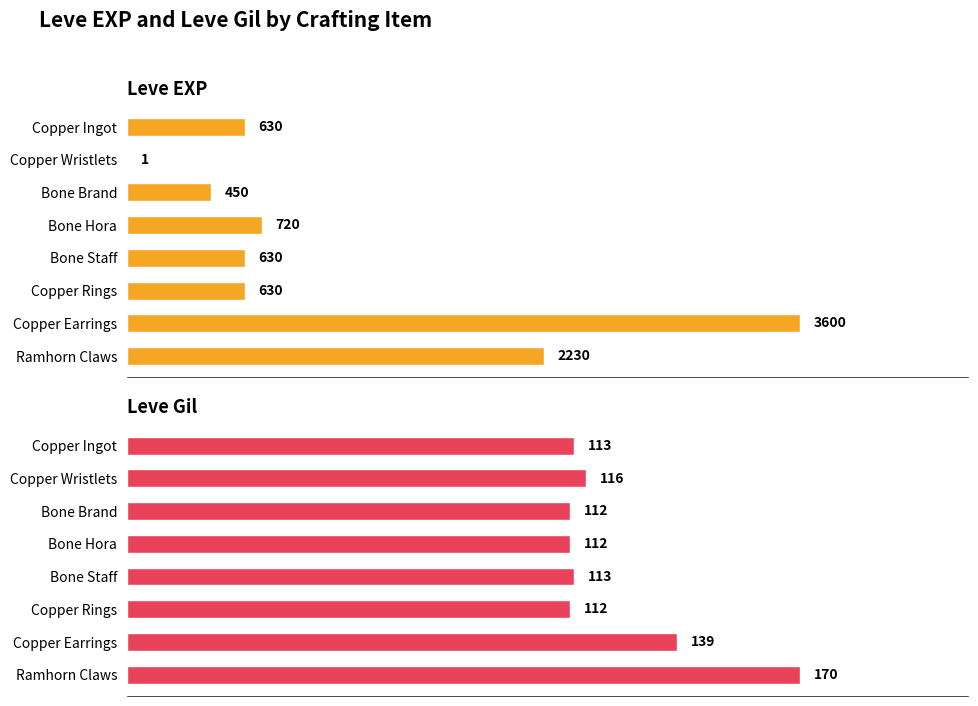

What is the value of the Leve Gil bar at the 1st from the left?

113